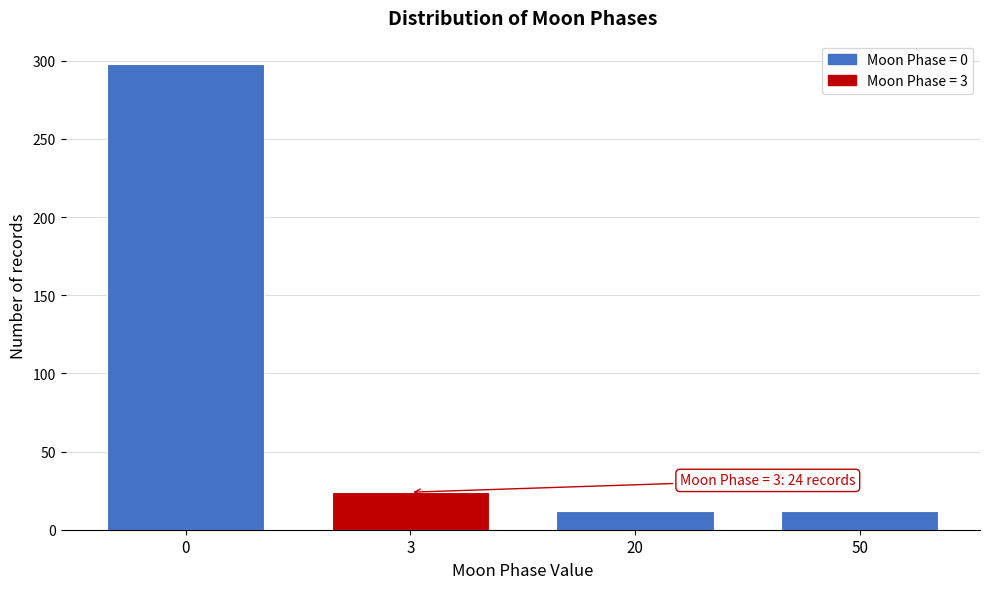

Reading right to left, what are all the values shown in this chart?

50=12	20=12	3=24	0=298